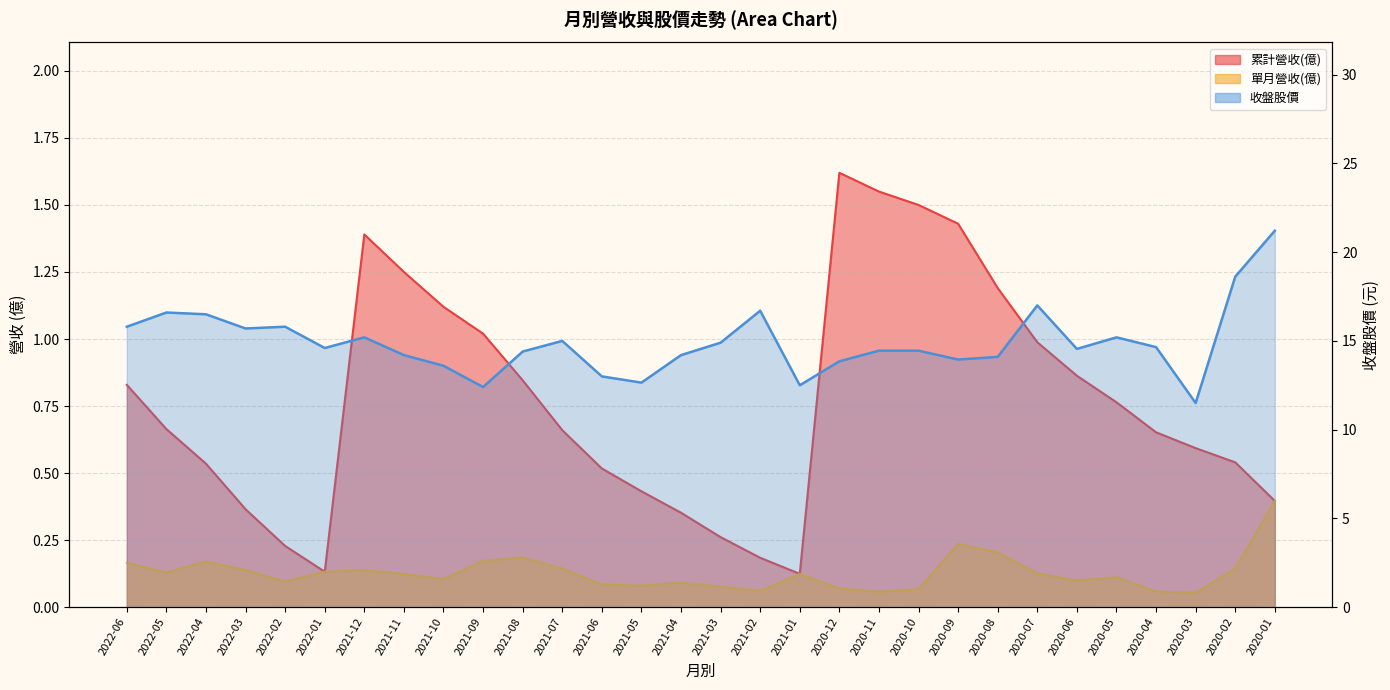

List the labels in order of 單月營收(億) value, largest first.

2020-01, 2020-09, 2020-08, 2021-08, 2021-09, 2022-04, 2022-06, 2021-07, 2020-02, 2022-03, 2021-12, 2022-01, 2022-05, 2020-07, 2021-11, 2021-01, 2020-05, 2021-10, 2020-06, 2022-02, 2021-04, 2021-06, 2021-05, 2021-03, 2020-12, 2020-10, 2021-02, 2020-04, 2020-11, 2020-03